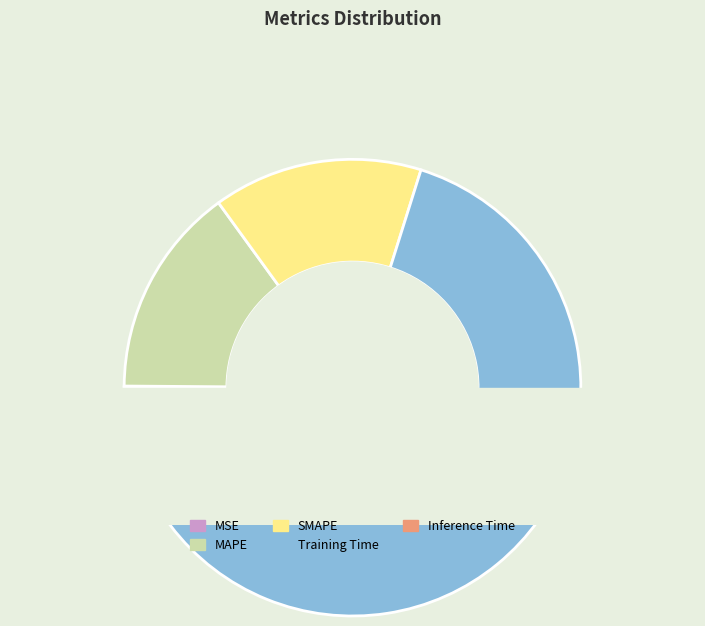

Is there a majority slice in this chart?

Yes